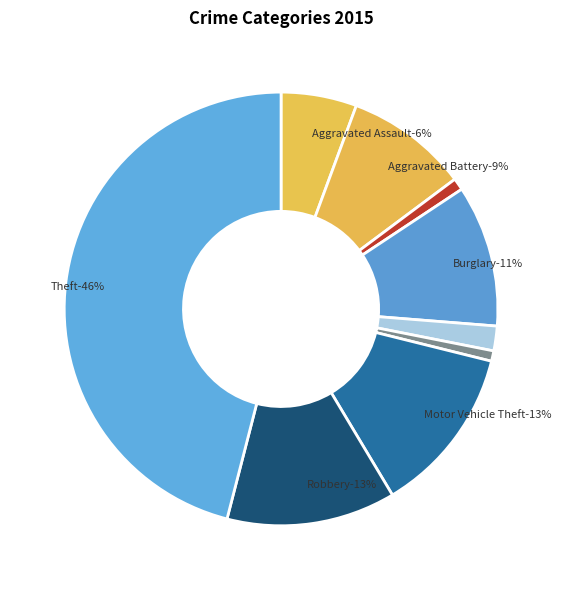

How many segments does this pie chart have?

9